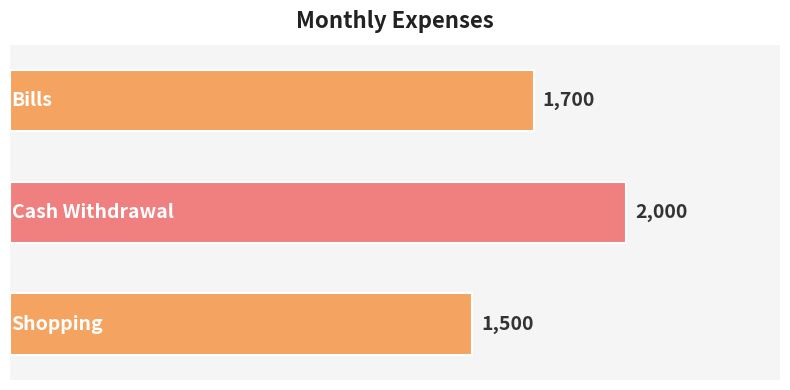

How many bars are there in total?

3